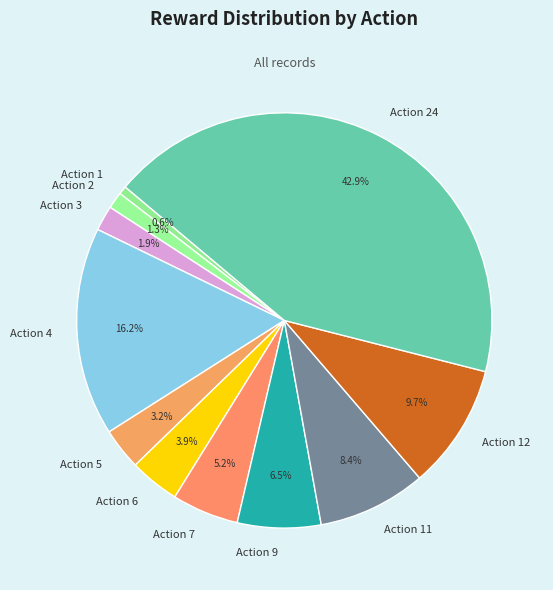

Rank the categories by value from lowest to highest.

Action 1, Action 2, Action 3, Action 5, Action 6, Action 7, Action 9, Action 11, Action 12, Action 4, Action 24